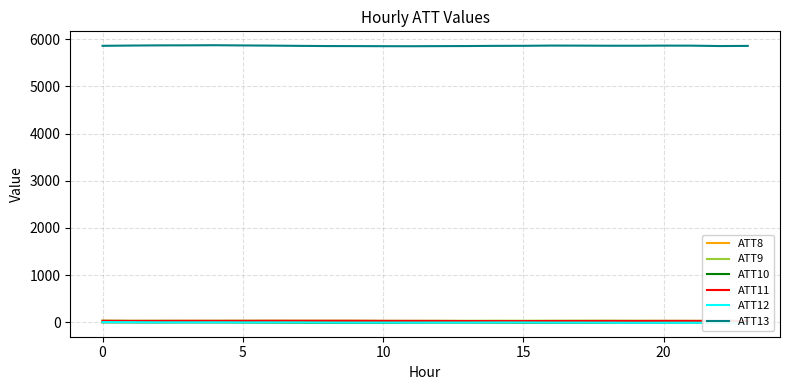

Which series changed the most between 18 and 23?

ATT10